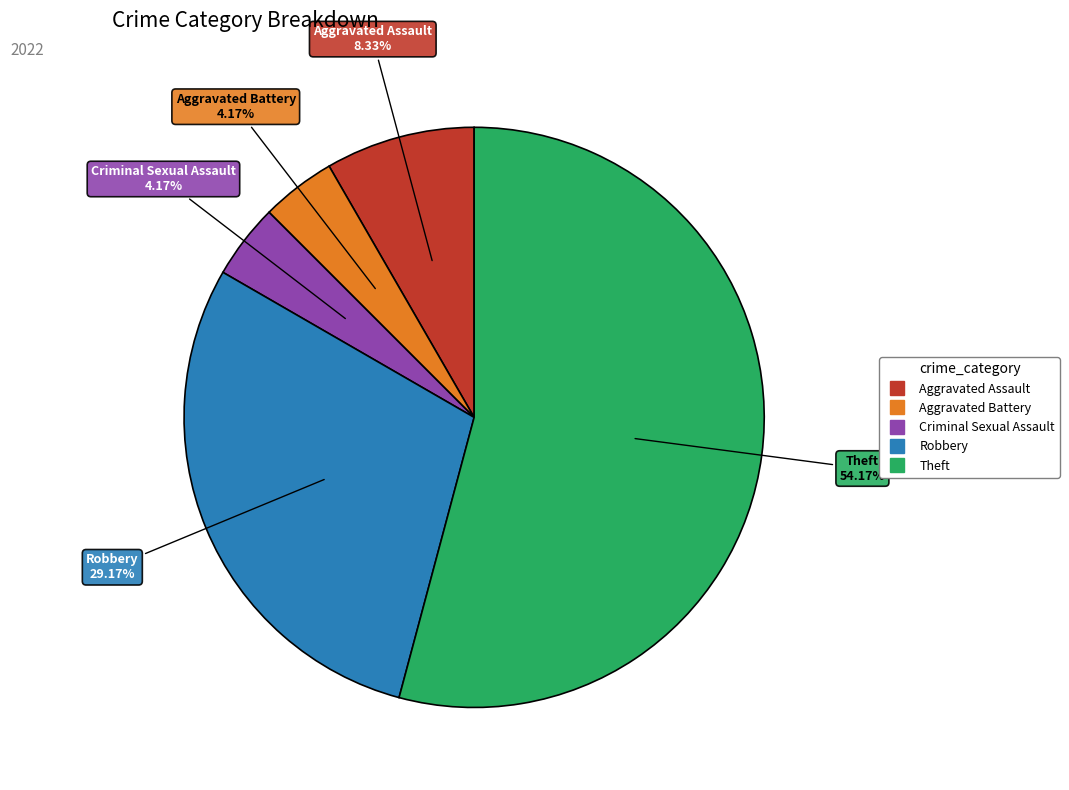

How many slices are in this pie chart?

5